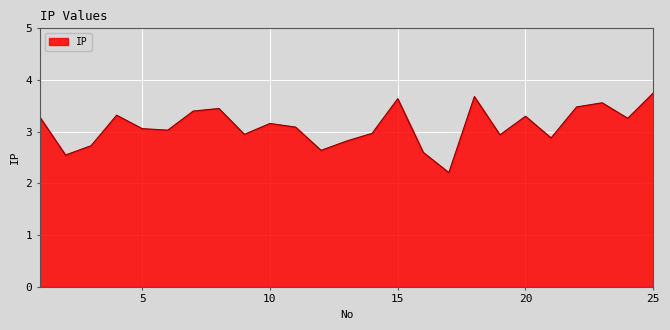

What is the maximum value shown in the chart?

3.8